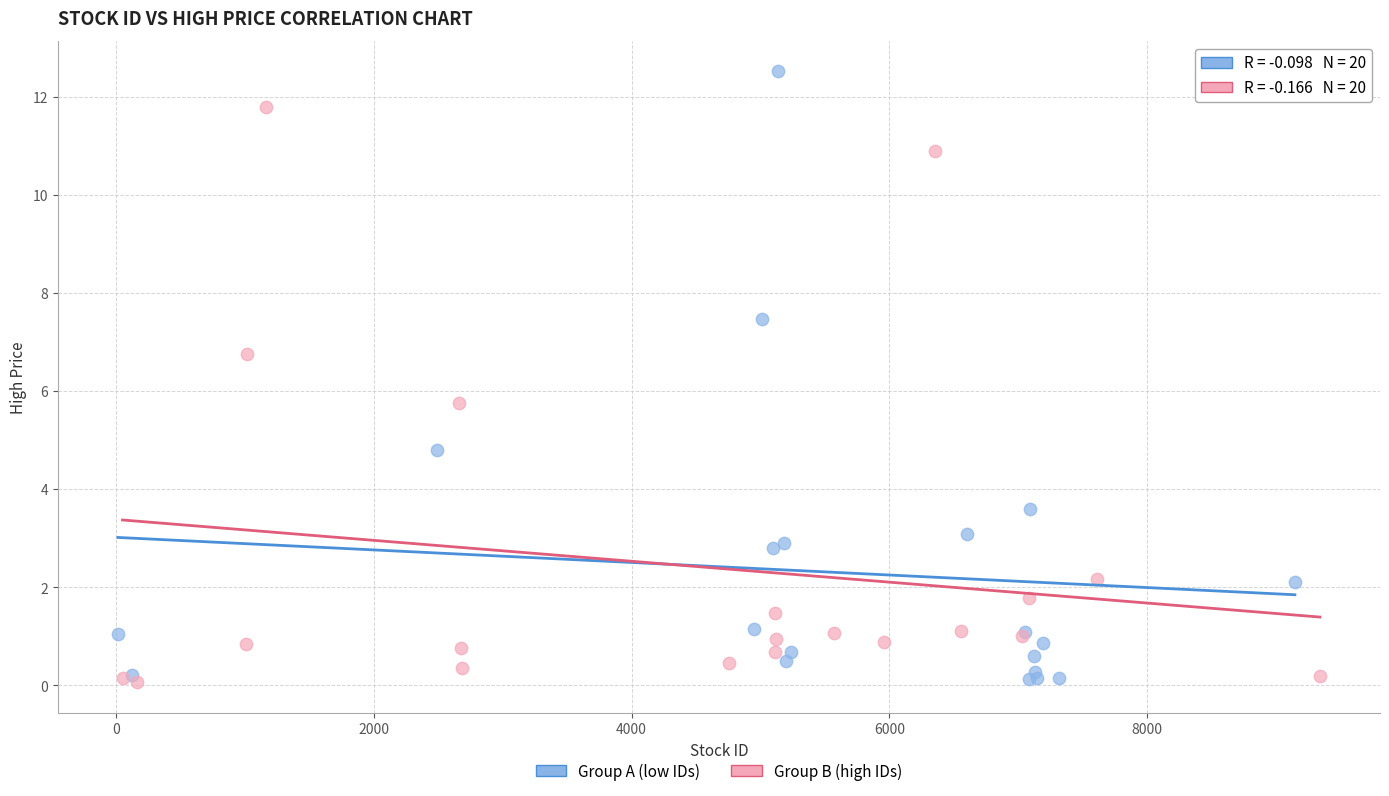

Which series contains the highest Y value?

Group A (low IDs)